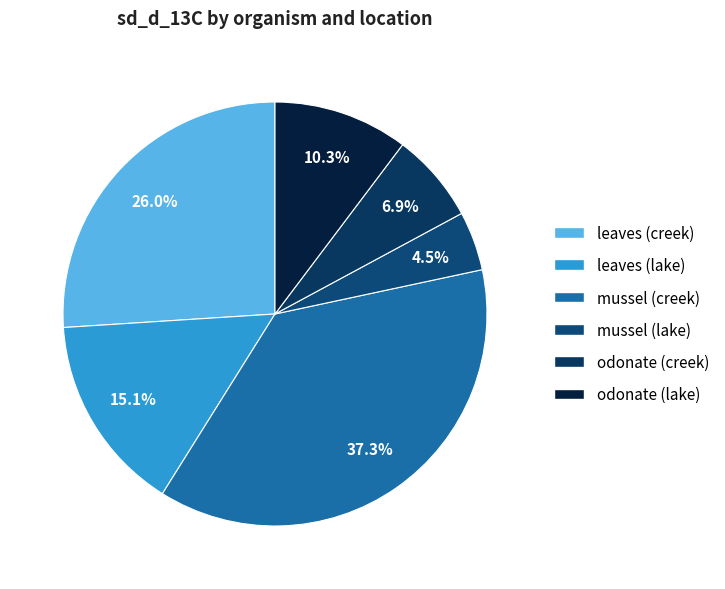

Count the number of slices in the pie.

6